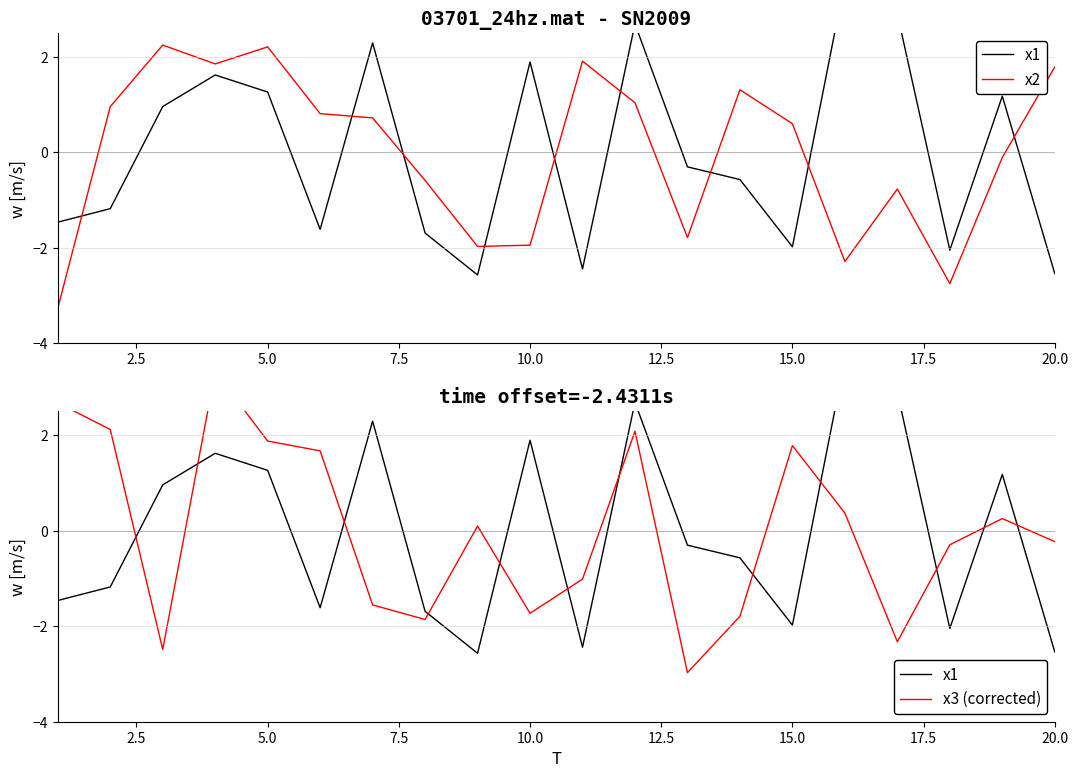

True or false: x3 (corrected) has more than 1 interior local peaks.

True